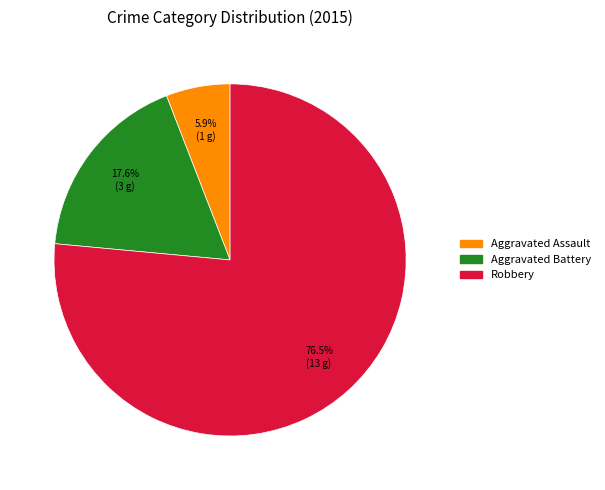

How many slices are in this pie chart?

3